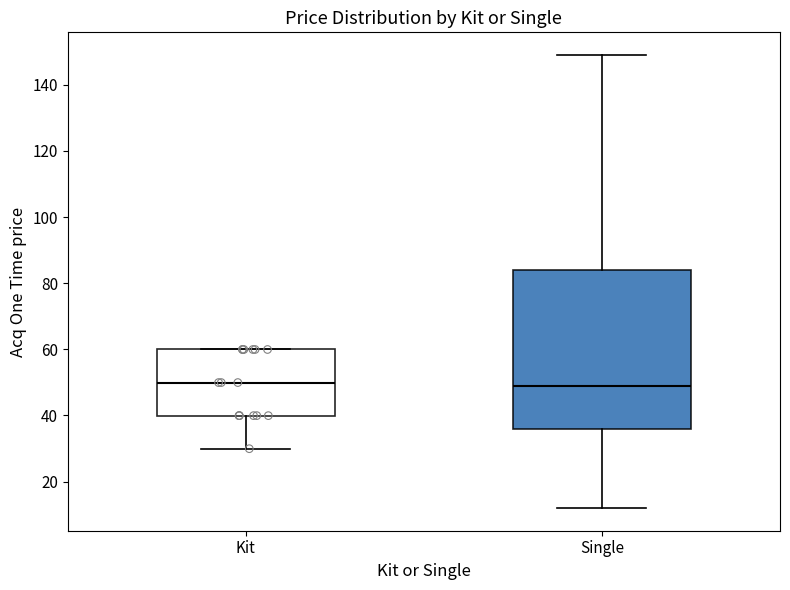

Reading left to right, read every box against the y-axis: the position of its median line, the range the box covers, and the ends of its whiskers. The values are not printed on the chart, so give them approximately, as read against the axis.

Kit: median 50, box 40 to 60, whiskers 30 to 60
Single: median 50, box 36 to 84, whiskers 12 to 150